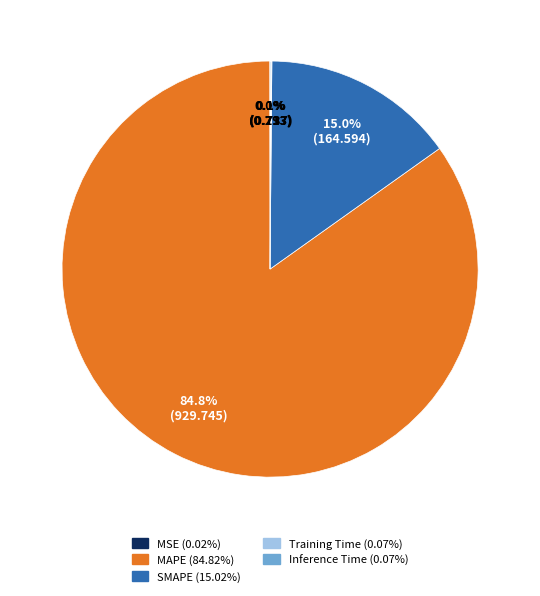

To the nearest percent, what portion does SMAPE represent?

15%